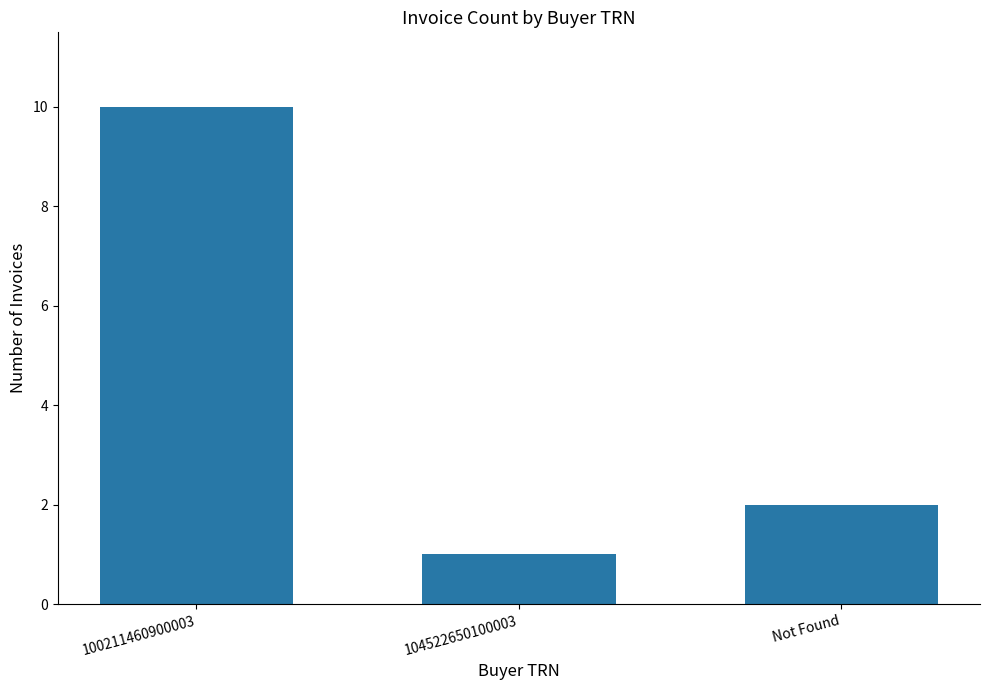

Which category has the highest value across all series?

100211460900003